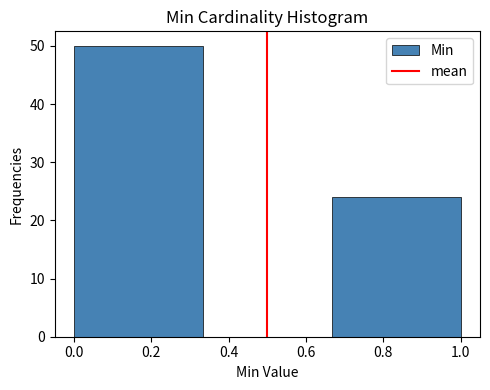

Over which range of the x-axis is the bar tallest?

0.00 to 0.34